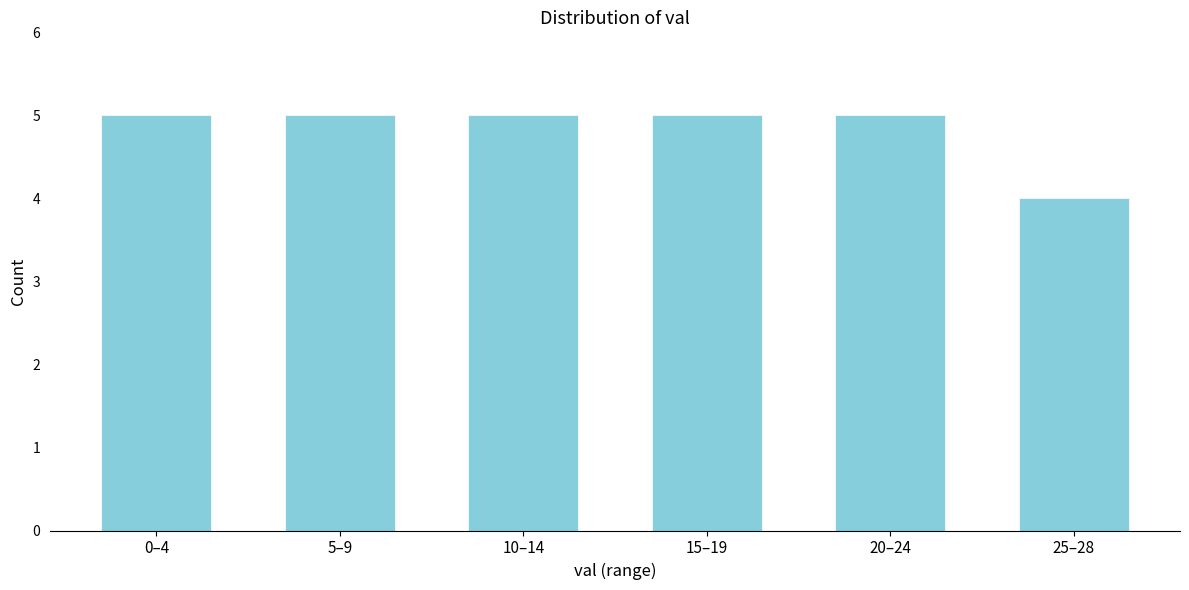

Reading right to left, transcribe all the data shown in this chart.

4	5	5	5	5	5